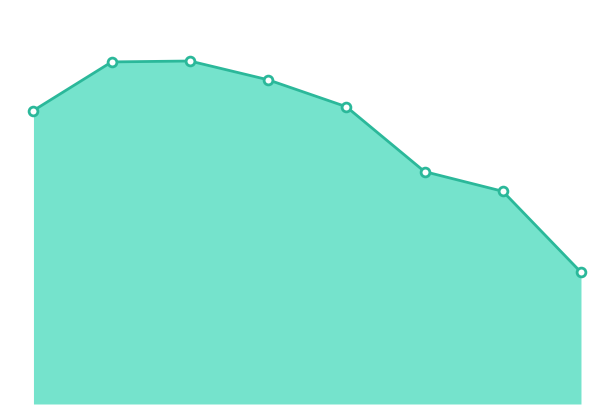

Is this an area chart (filled region under the line)?

Yes